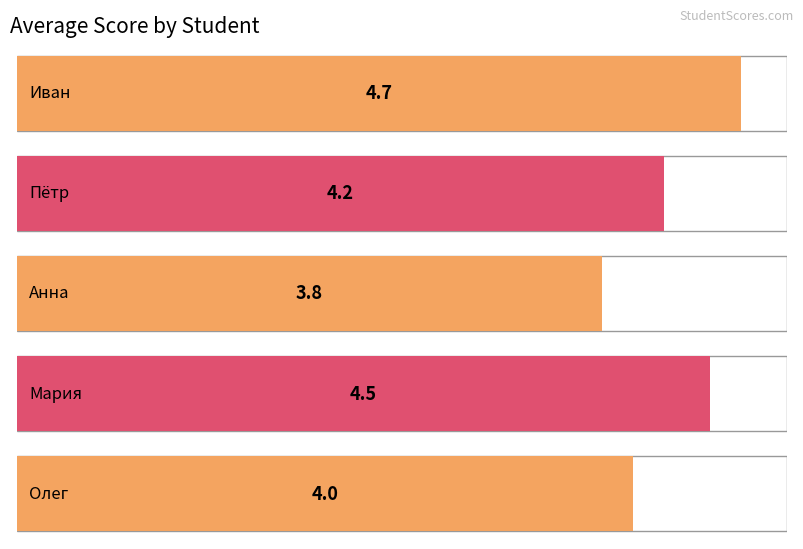

The chart shows a value of 6.8 at Пётр. True or false?

False